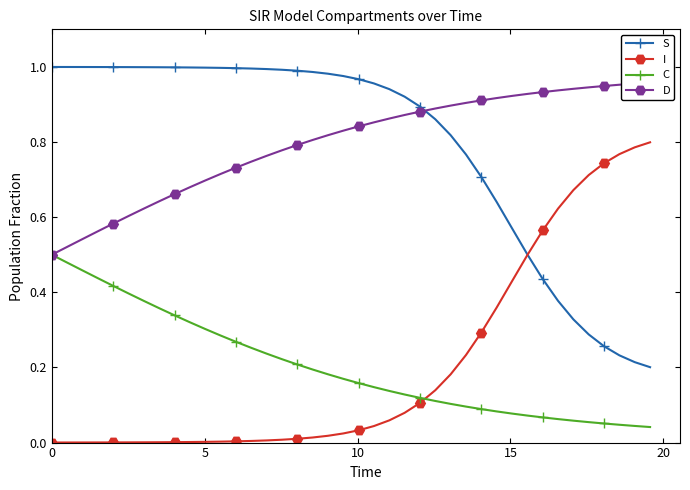

Does the chart have visible grid lines?

No